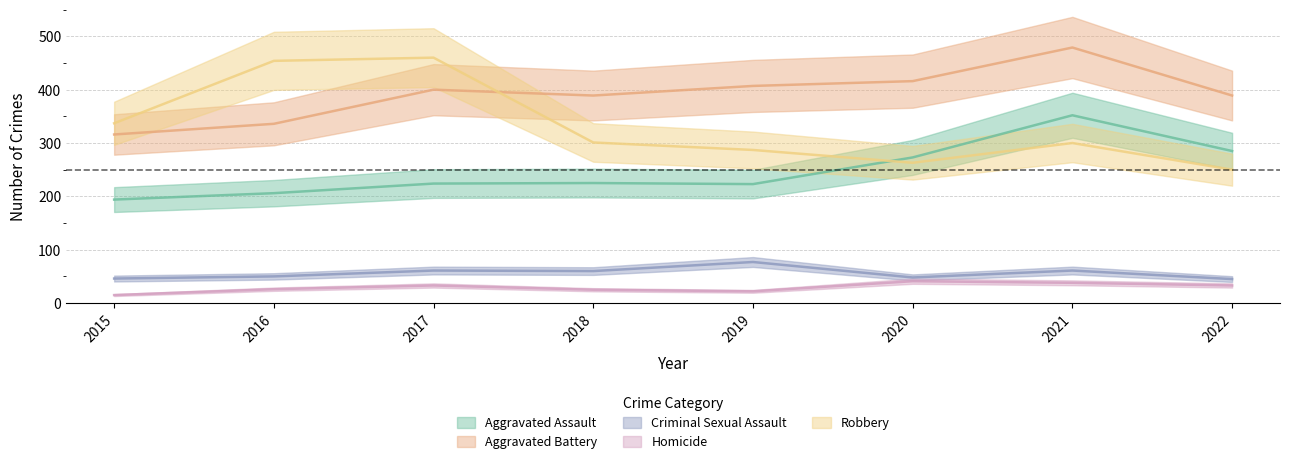

How many values in the Aggravated Battery series exceed 400?

3